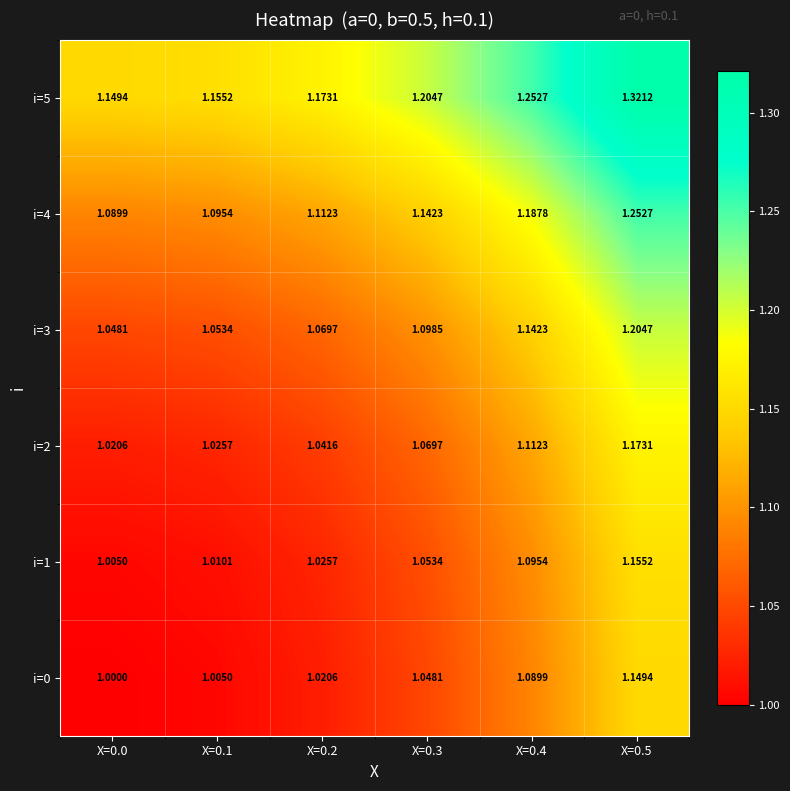

At which category does the chart reach its minimum across all series?

X=0.0